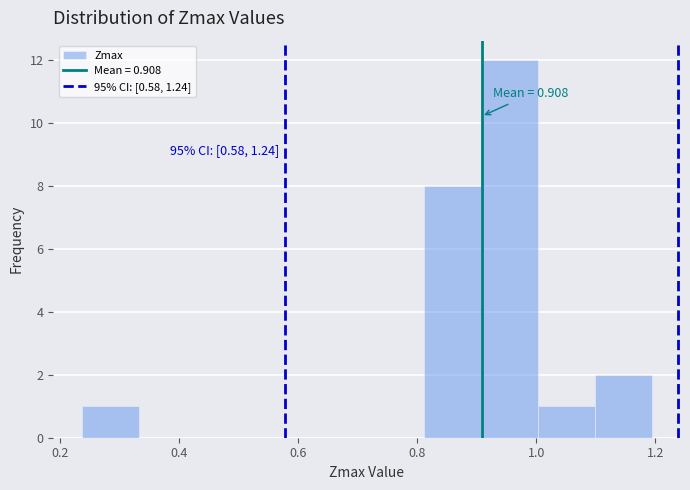

Which range on the x-axis has the tallest bar?

0.90 to 1.00